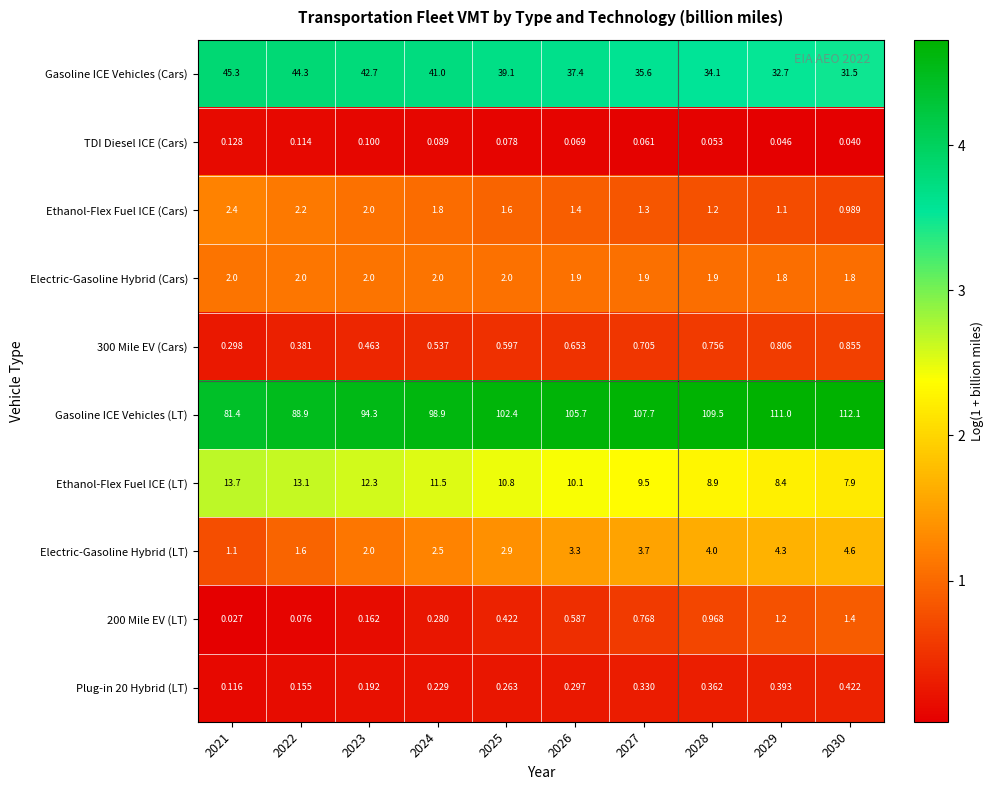

Rank the series at 2024 from highest to lowest value.

Gasoline ICE Vehicles (LT), Gasoline ICE Vehicles (Cars), Ethanol-Flex Fuel ICE (LT), Electric-Gasoline Hybrid (LT), Electric-Gasoline Hybrid (Cars), Ethanol-Flex Fuel ICE (Cars), 300 Mile EV (Cars), 200 Mile EV (LT), Plug-in 20 Hybrid (LT), TDI Diesel ICE (Cars)